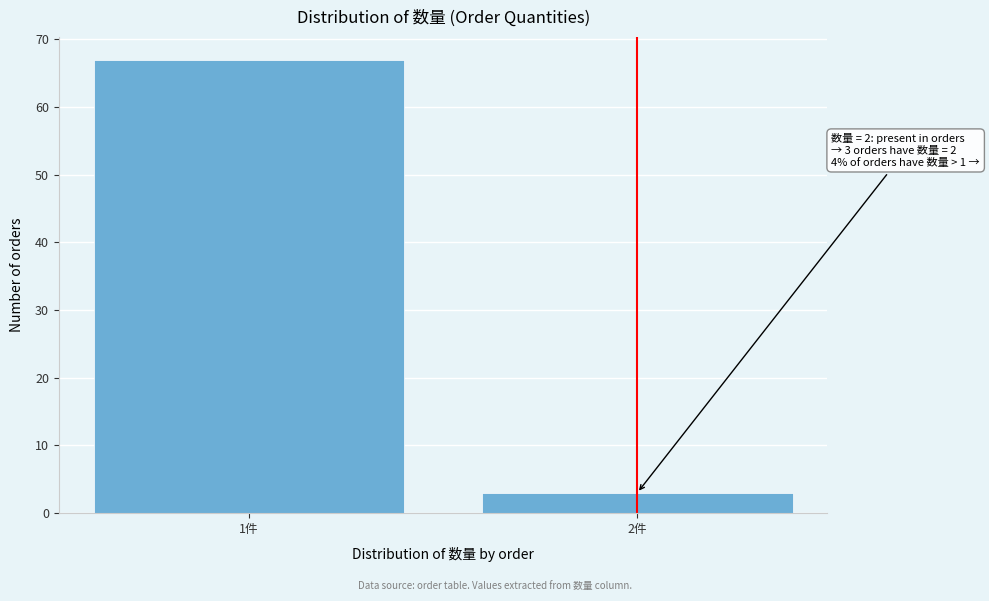

Reading right to left, list all the values displayed in this chart.

3	67